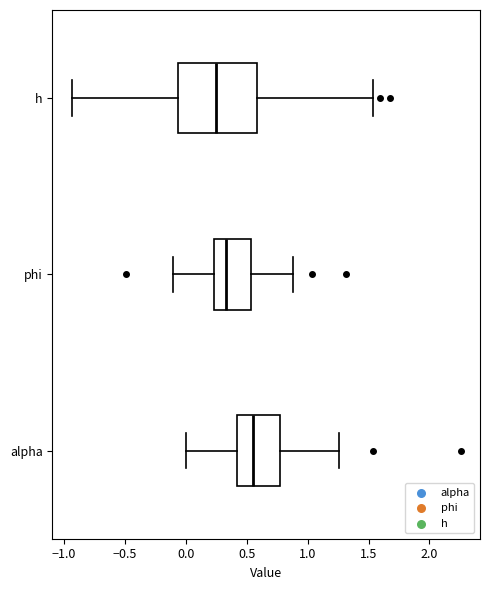

Which box has the furthest to the left median line?

h